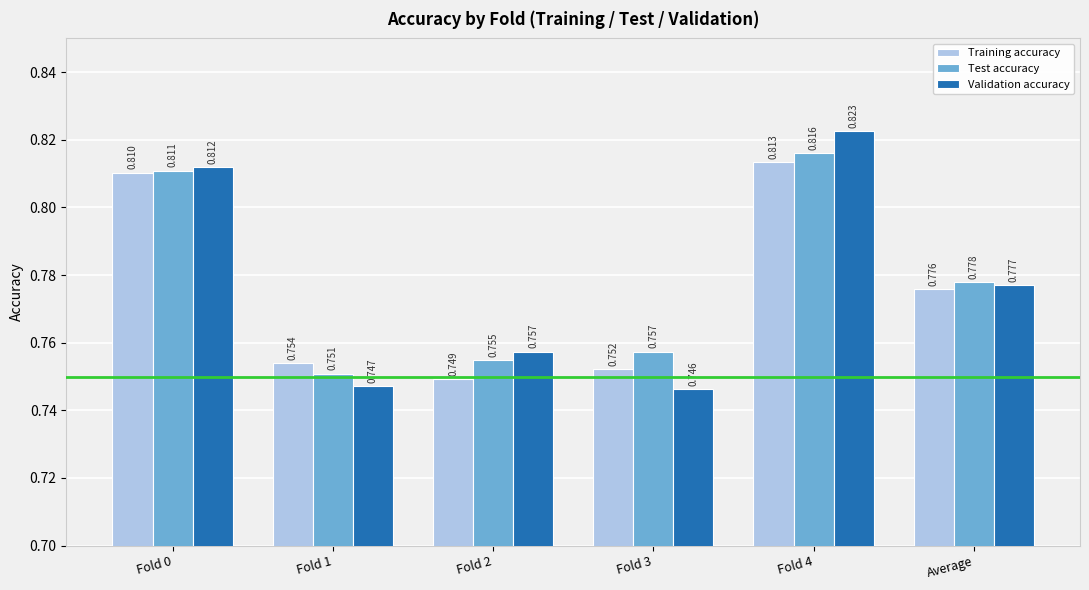

Rank the series at Average from lowest to highest value.

Training accuracy, Validation accuracy, Test accuracy